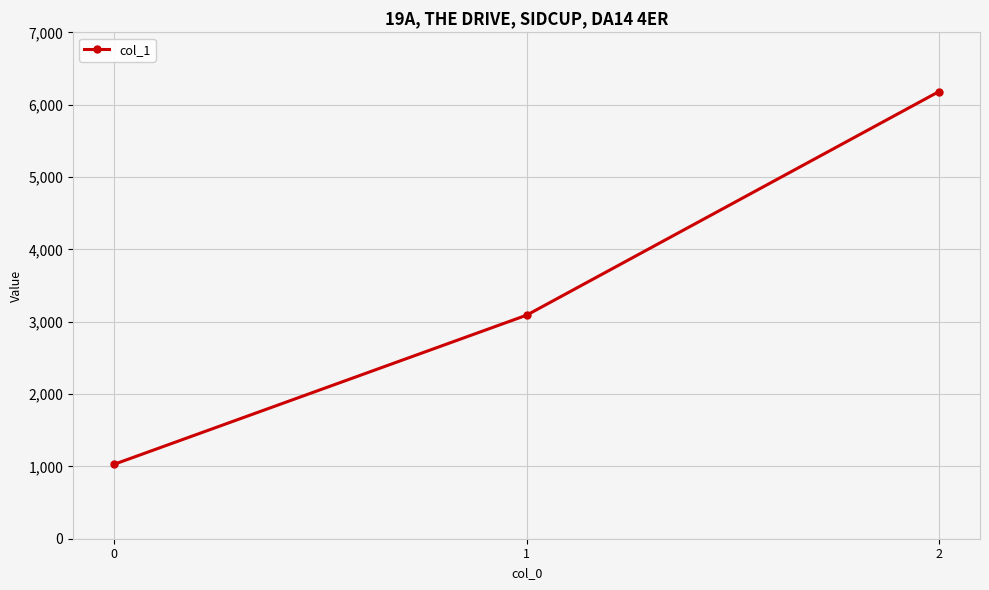

The chart shows a value of 3090 at 1. True or false?

True